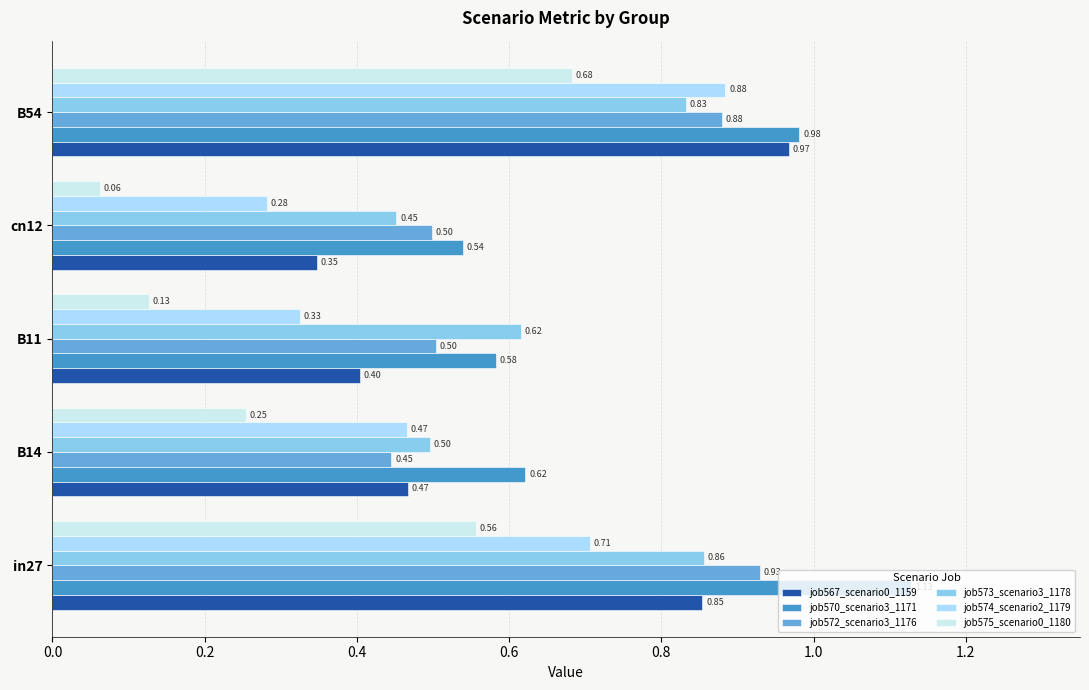

At how many categories does at least one series exceed 0?

5